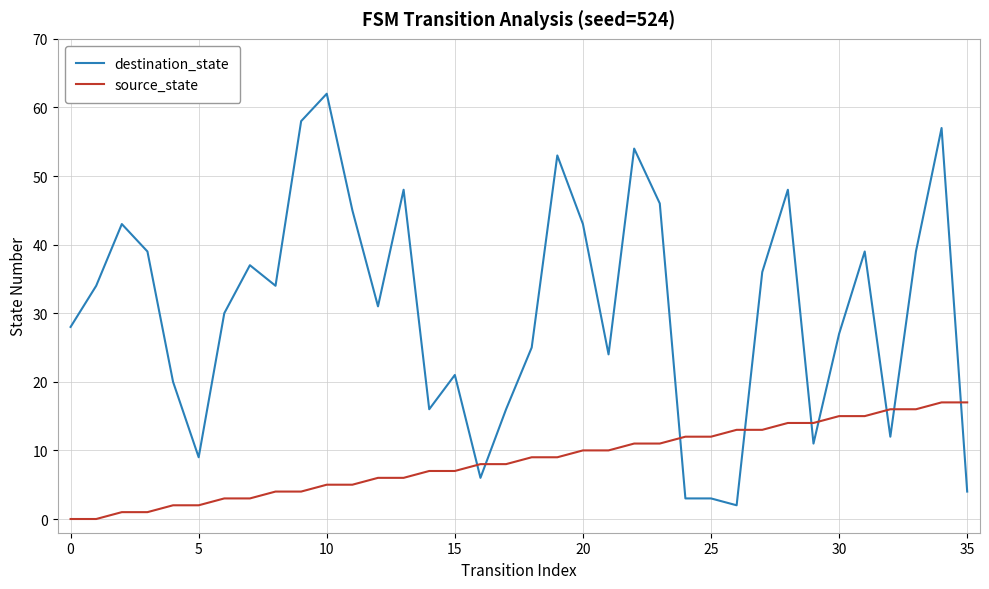

What is the difference between the second highest and minimum values in the destination_state series?

56